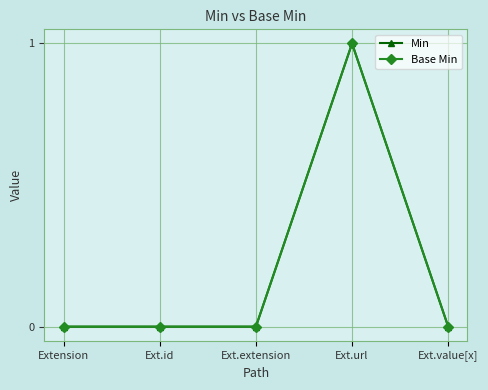

What is the difference between the maximum and minimum values in the Min series?

1